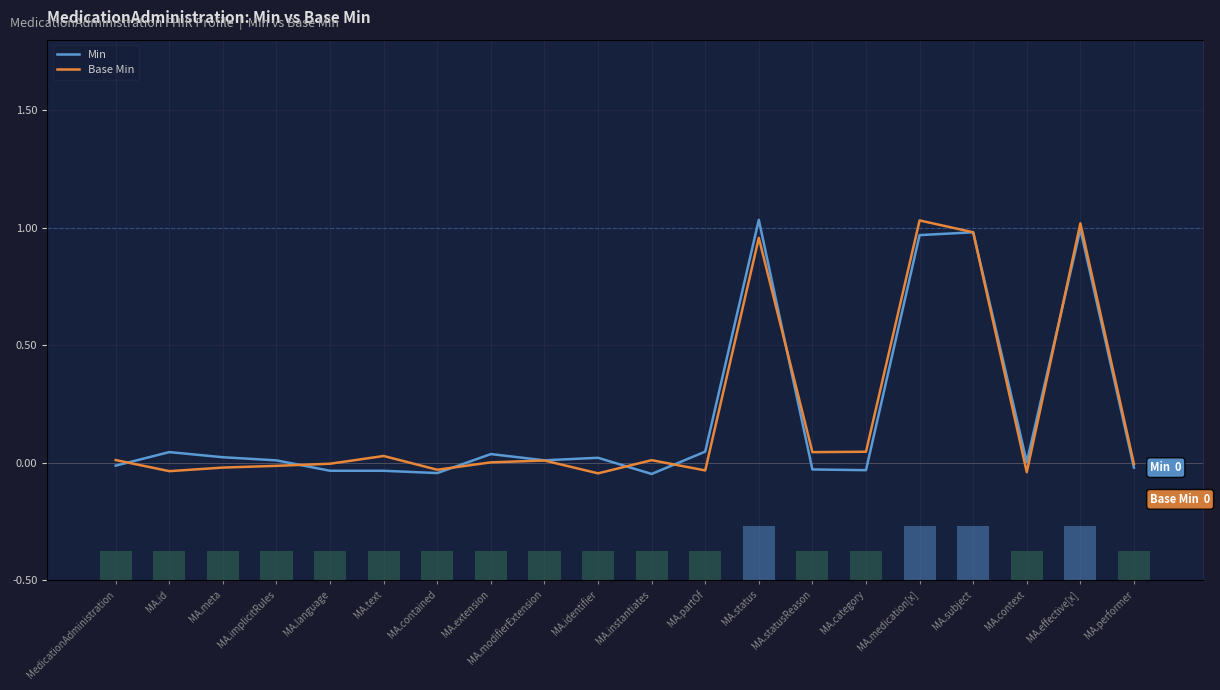

Does the chart contain any negative values?

Yes